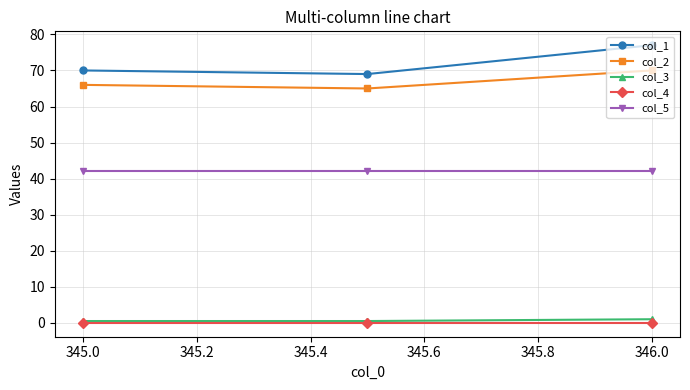

Reading left to right, list all the values displayed in this chart.

col_1: 70.0	69.0	77.0
col_2: 66.0	65.0	70.0
col_3: 0.5	0.5	1.0
col_4: 0.0	0.0	0.0
col_5: 42.0	42.0	42.0